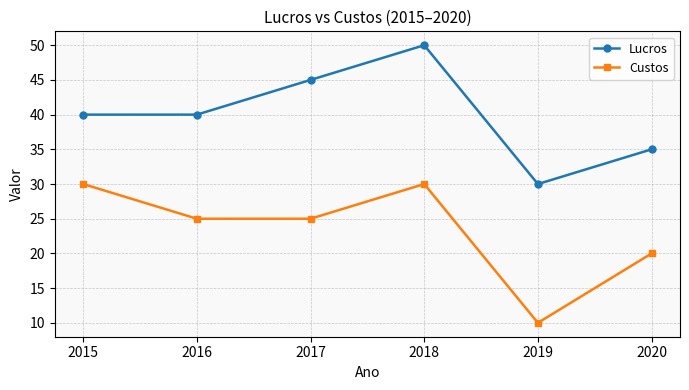

Reading left to right, extract all data points from this chart.

Lucros: 40	40	45	50	30	35
Custos: 30	25	25	30	10	20